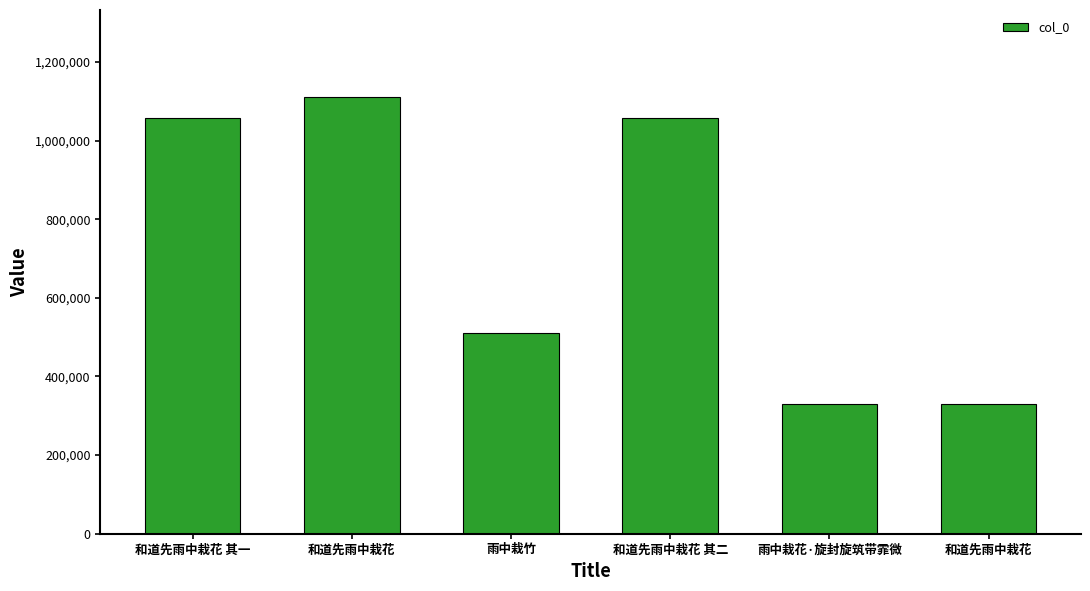

How many bars are there in total?

6